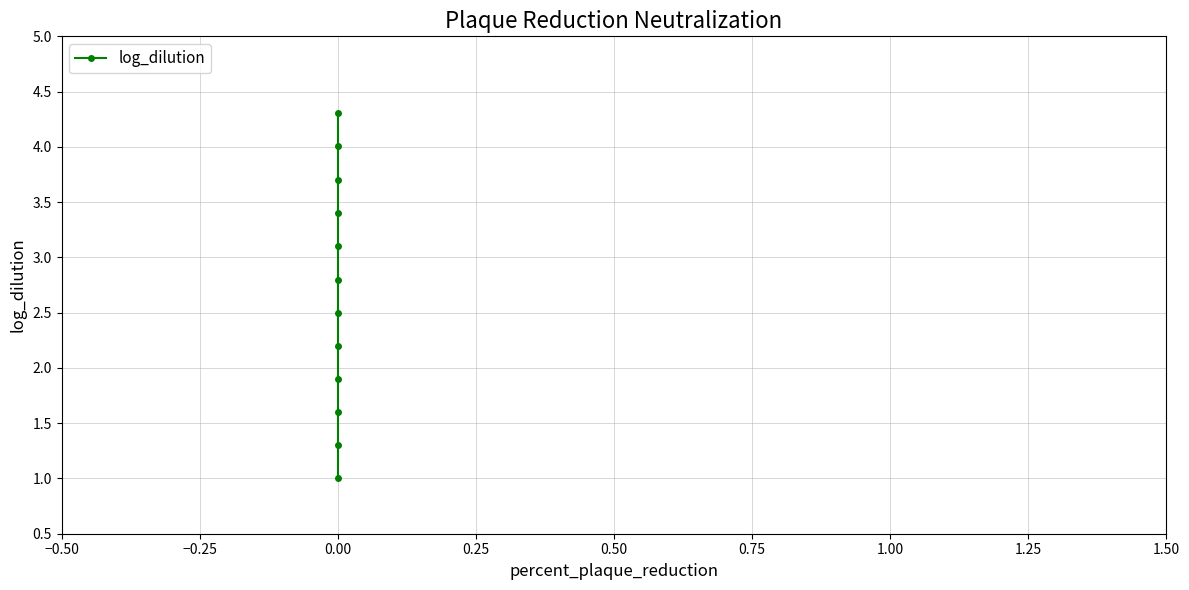

What is the sum of all values?

31.8